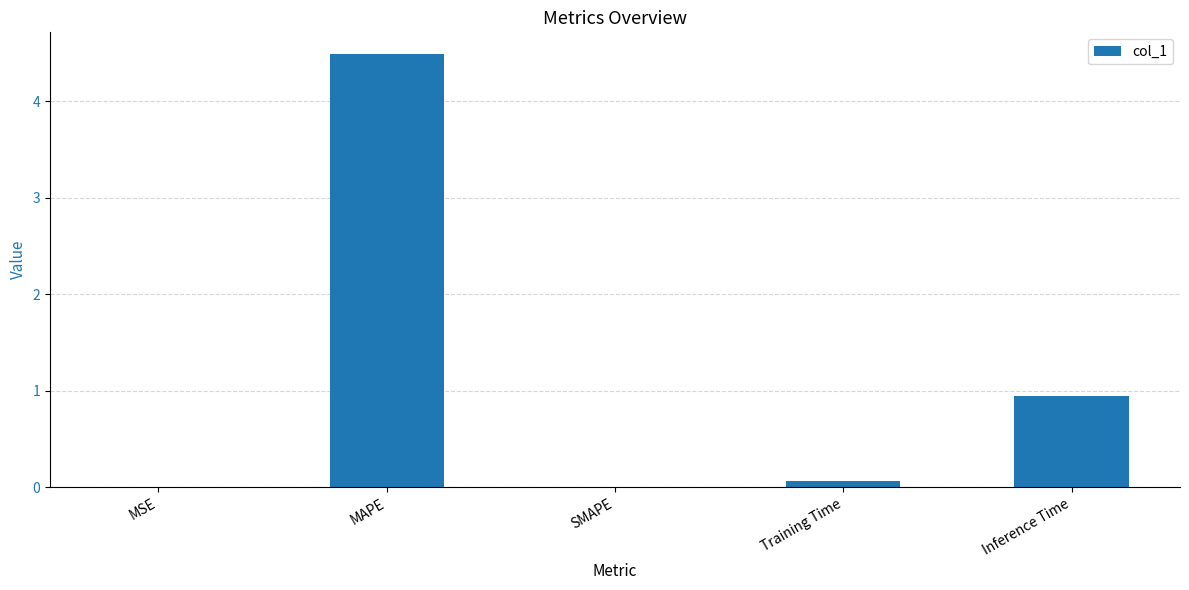

Between SMAPE and Inference Time, which is larger?

Inference Time